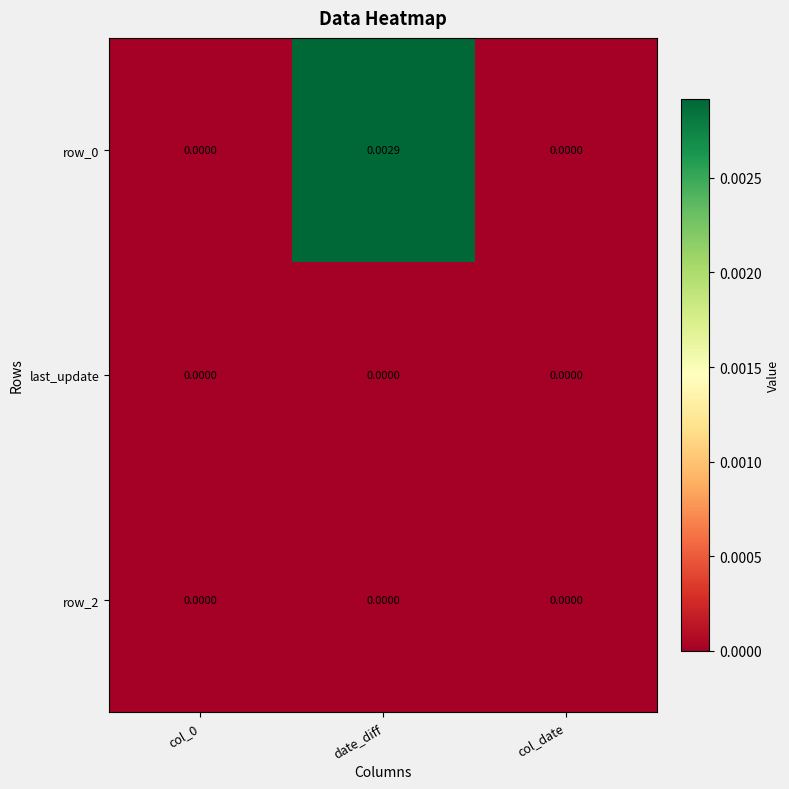

The value of row_2 at col_date is 0.0. True or false?

True